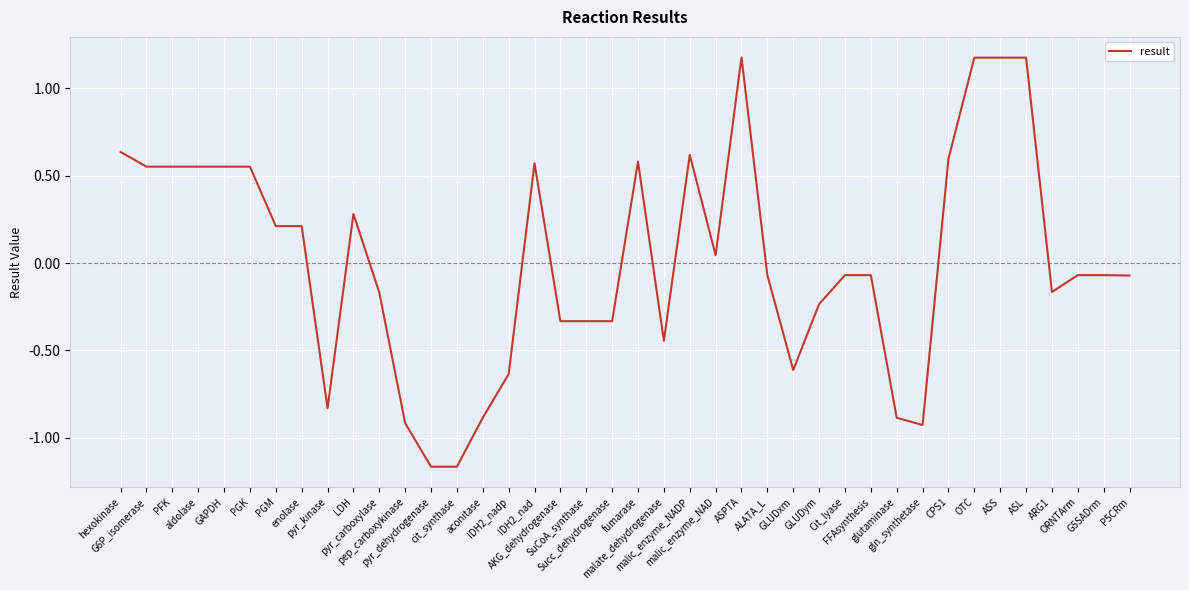

What is the difference between the maximum and minimum values?

2.3